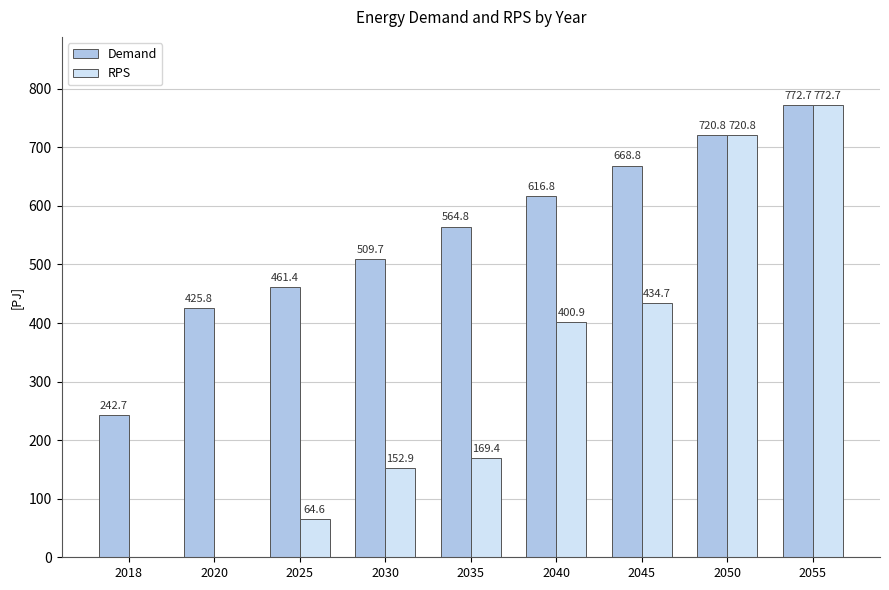

Which category has the highest value in the Demand series?

2055